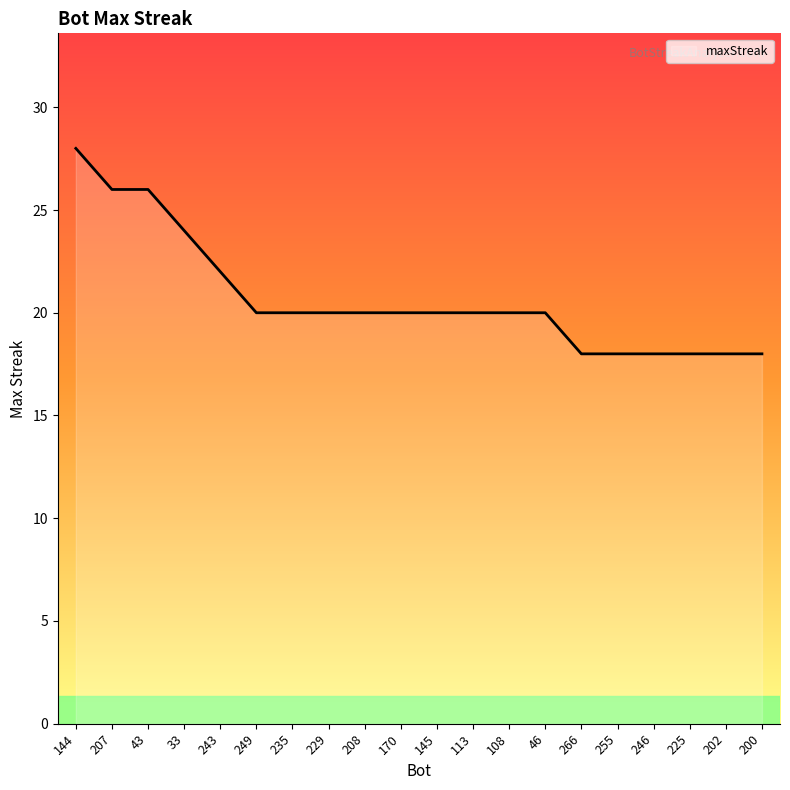

What position from the left is 208?

9